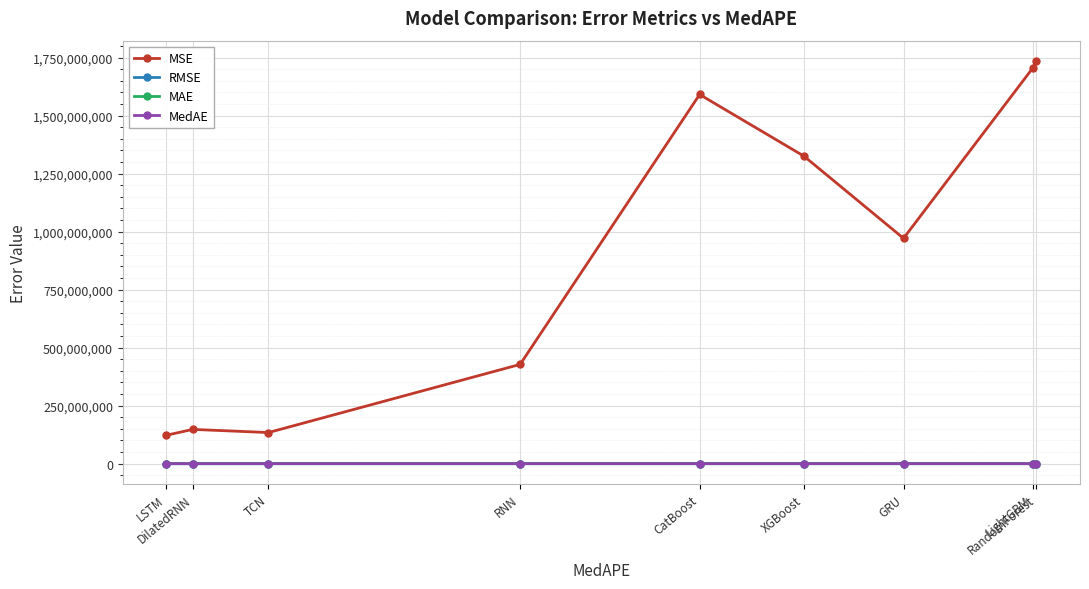

Which series has the widest spread of values?

MSE